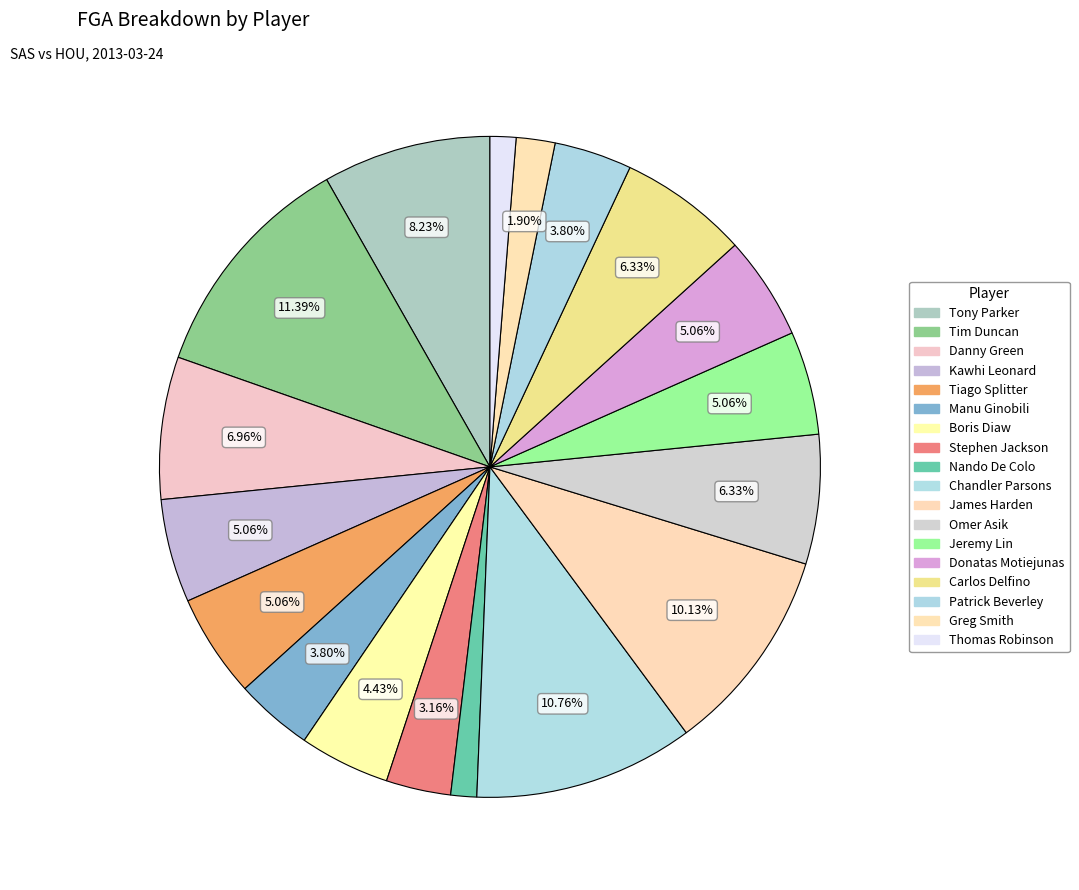

True or false: Thomas Robinson accounts for 14% of the total.

False